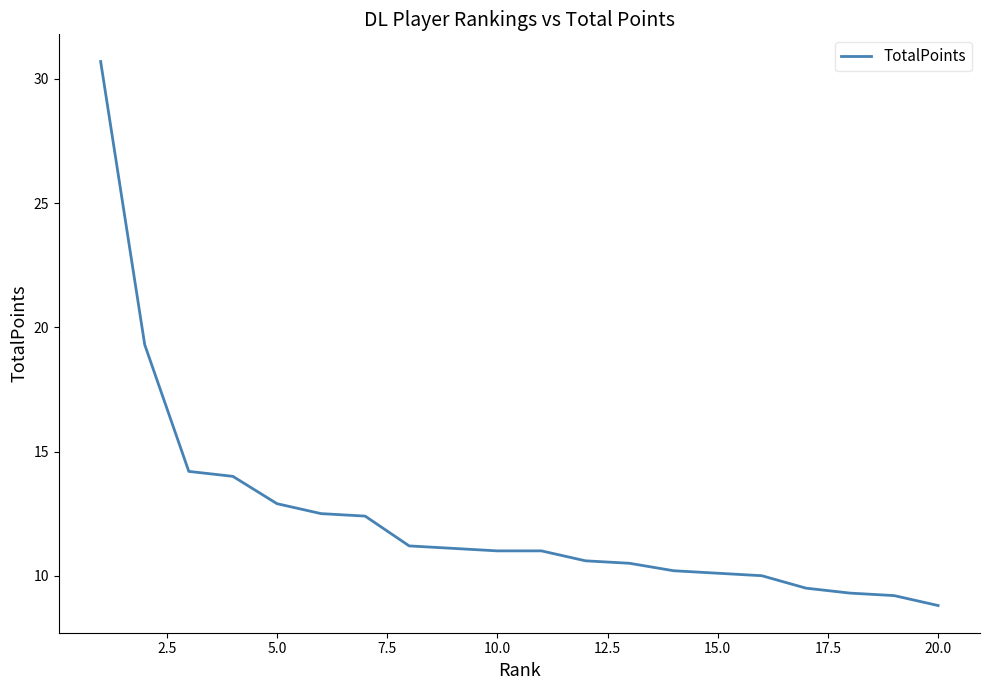

What is the minimum value shown in the chart?

8.8